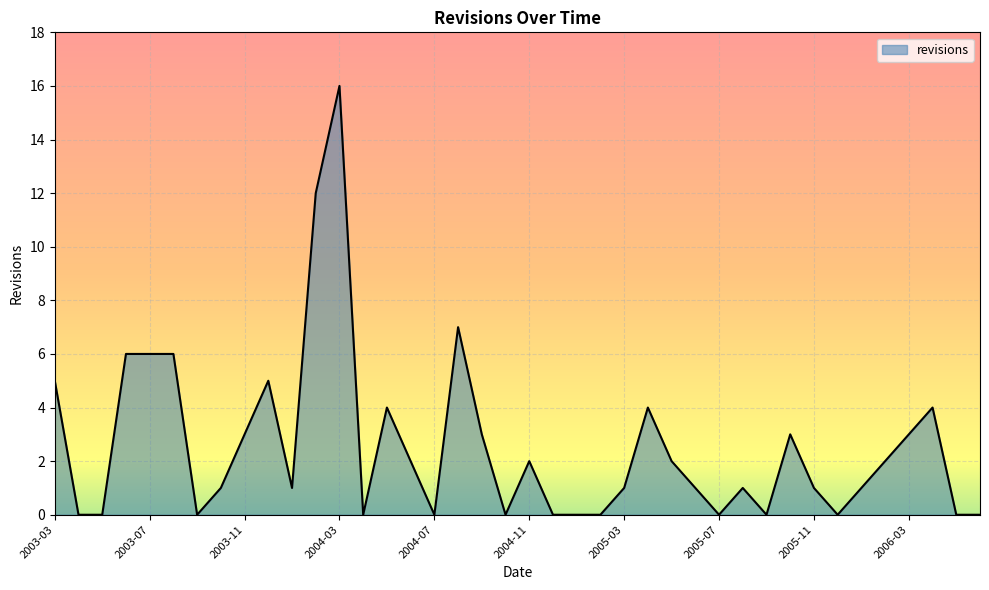

What is the maximum value shown in the chart?

16